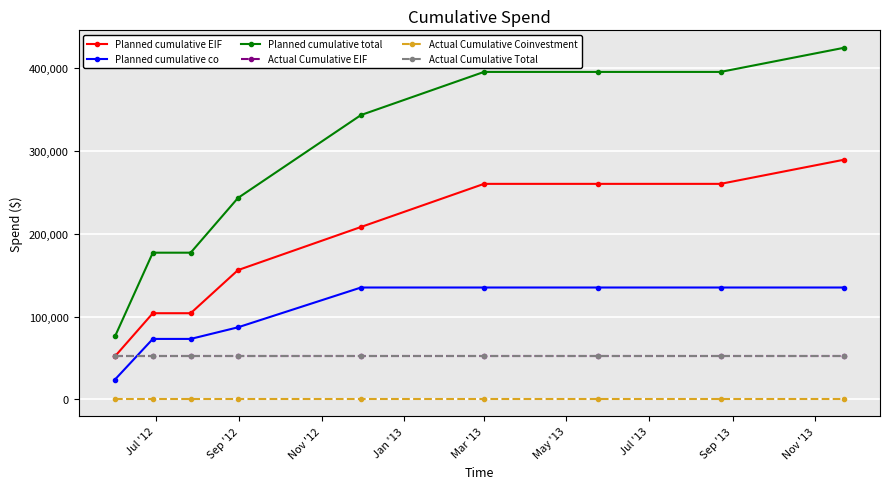

At how many categories does at least one series exceed 332002?

5